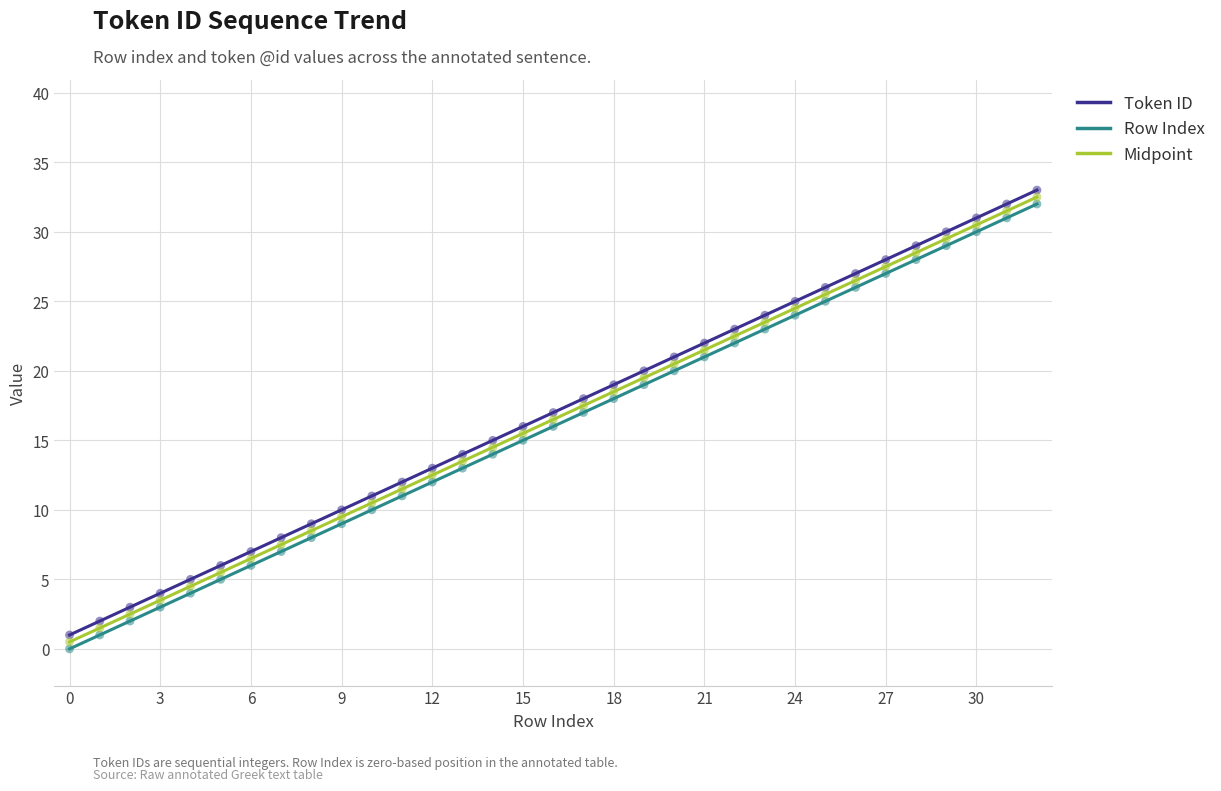

Which series has the largest total across all categories?

Token ID